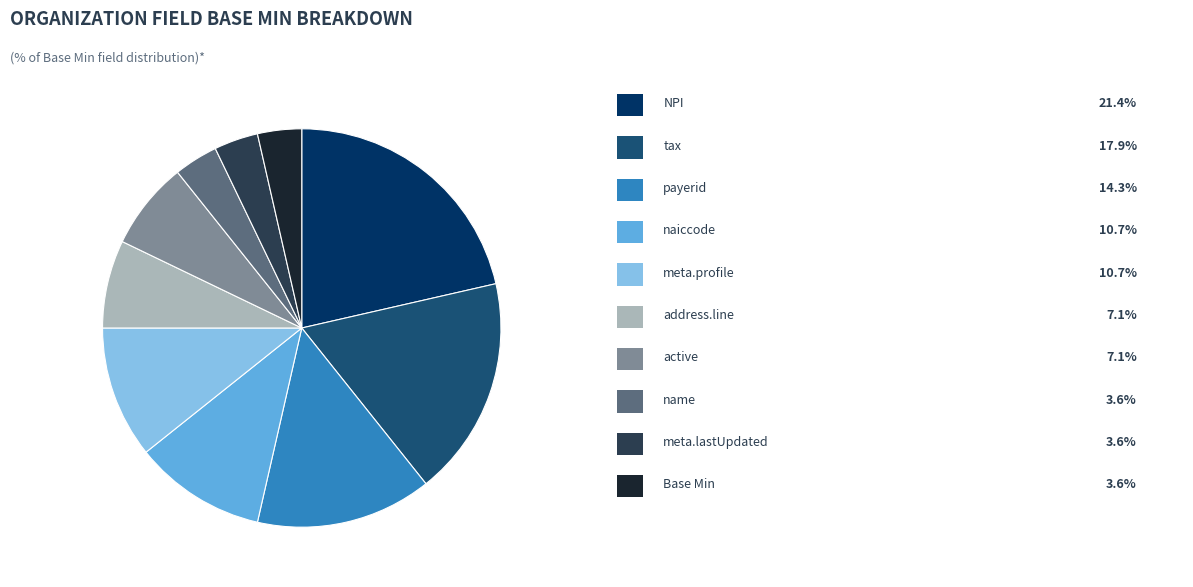

Is there a majority slice in this chart?

No